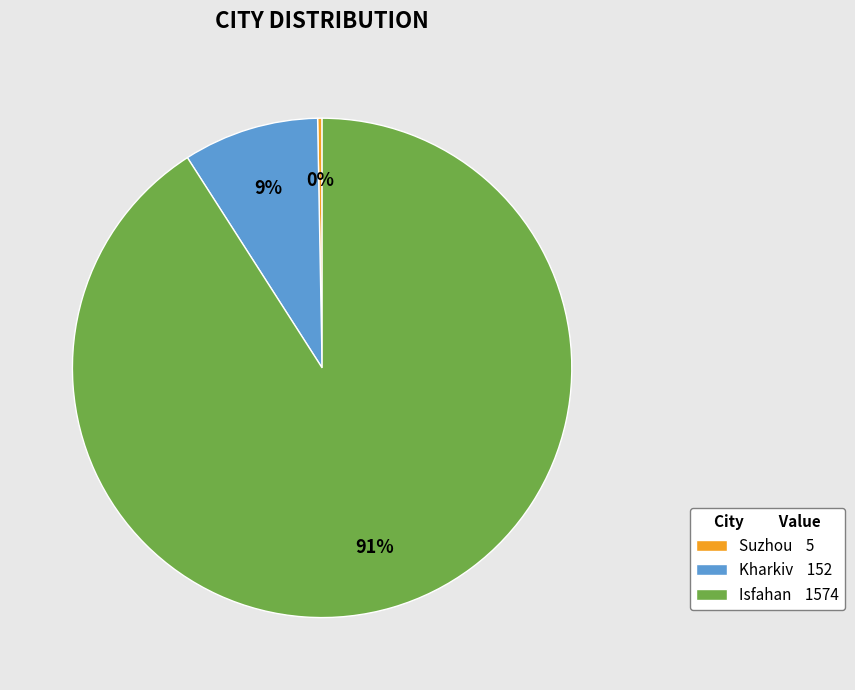

Rank the categories by value from highest to lowest.

Isfahan, Kharkiv, Suzhou